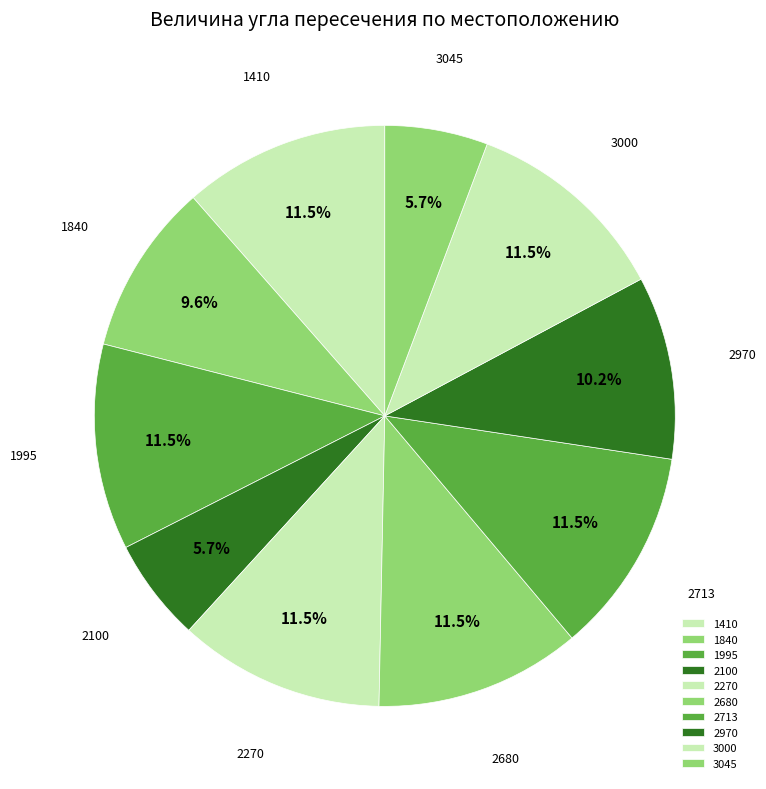

Is there a majority slice in this chart?

No